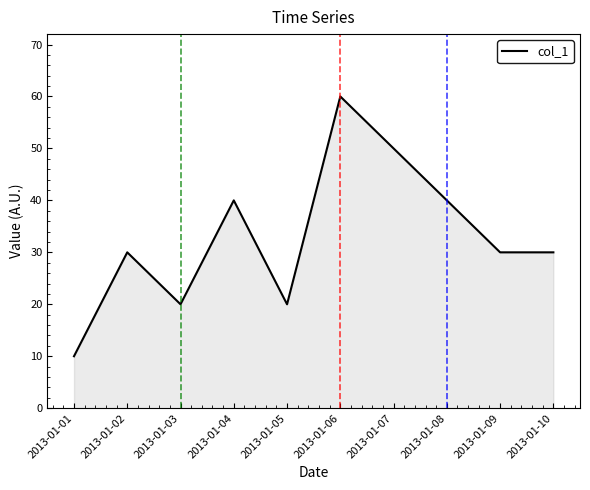

True or false: there are more than 2 points higher than both neighbors.

True